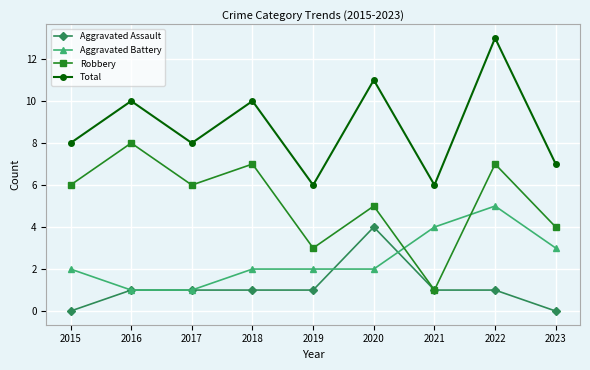

Which series changed the most between 2017 and 2021?

Robbery